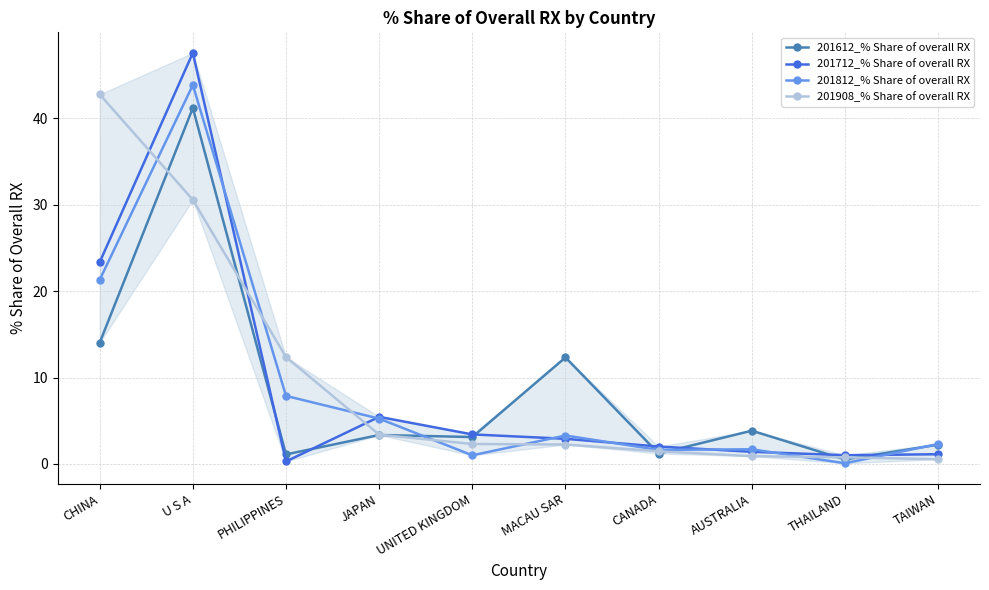

The 201612_% Share of overall RX series shows 2.2 at TAIWAN. True or false?

True